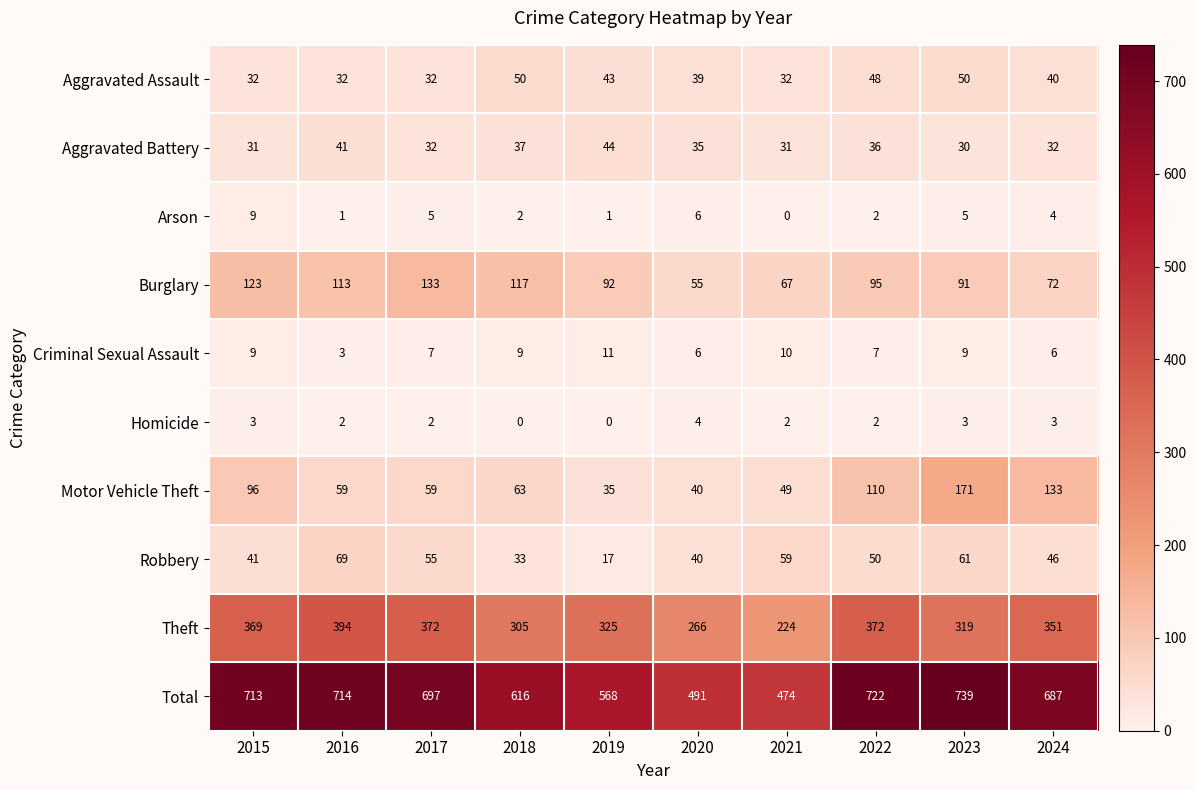

Which category has the highest value across all series?

2023